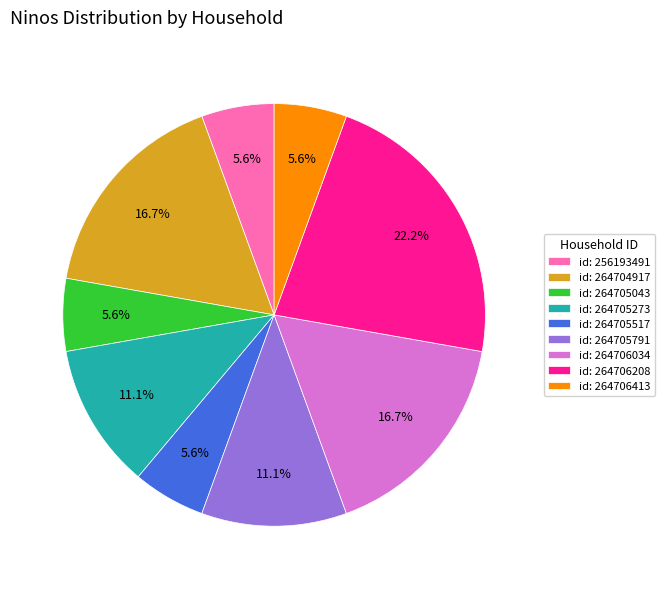

To the nearest percent, what is the difference between the largest and smallest slice percentages?

17%